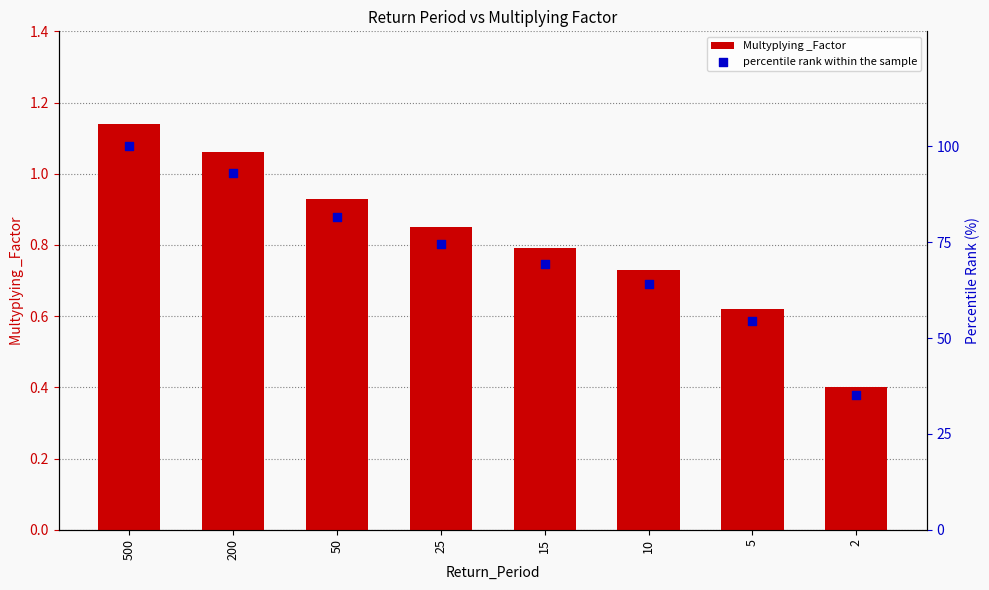

Which series contains the lowest Y value?

Multyplying _Factor